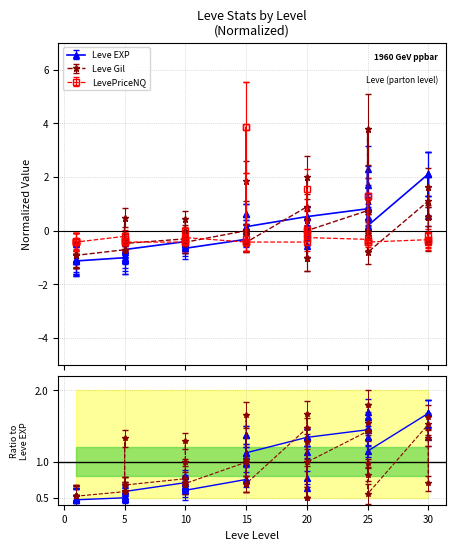

Is the value of LevePriceNQ at 20 greater than the value of Leve EXP at 30?

No